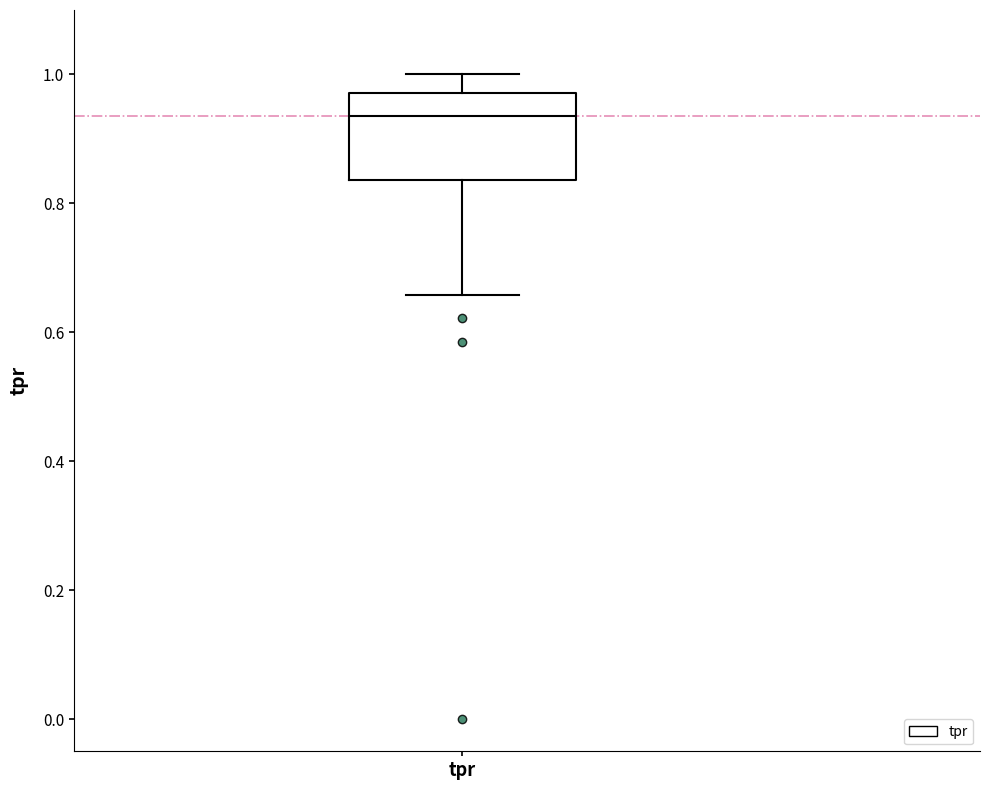

Read this box plot against the y-axis: the position of the median line, the range covered by the box, and the ends of both whiskers. The values are not printed on the chart, so give them approximately, as read against the axis.

median 0.94, box 0.84 to 0.98, whiskers 0.66 to 1.00